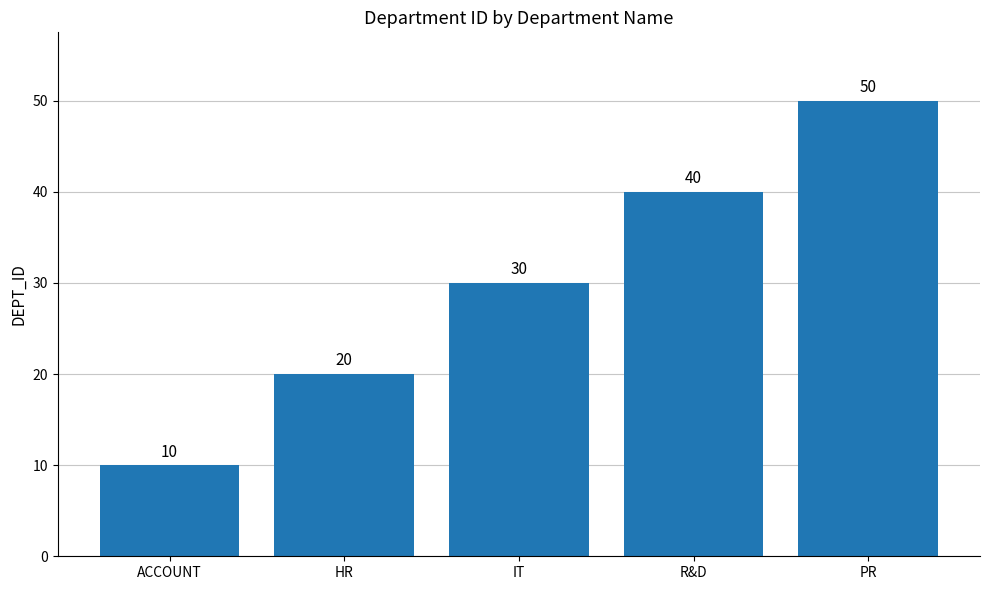

Are the bars horizontal?

No